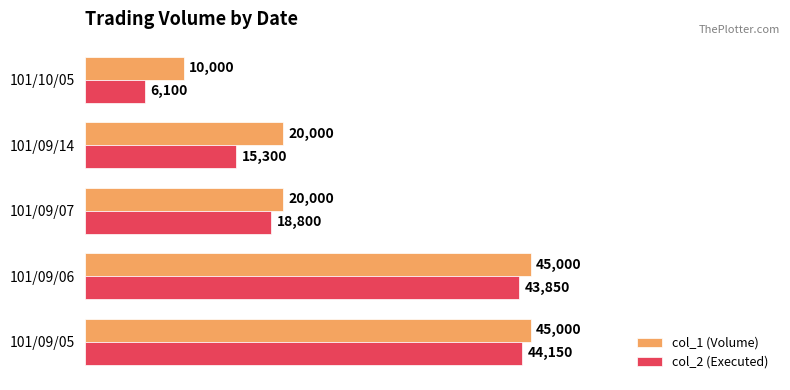

Read the col_1 (Volume) value at 101/10/05.

10000